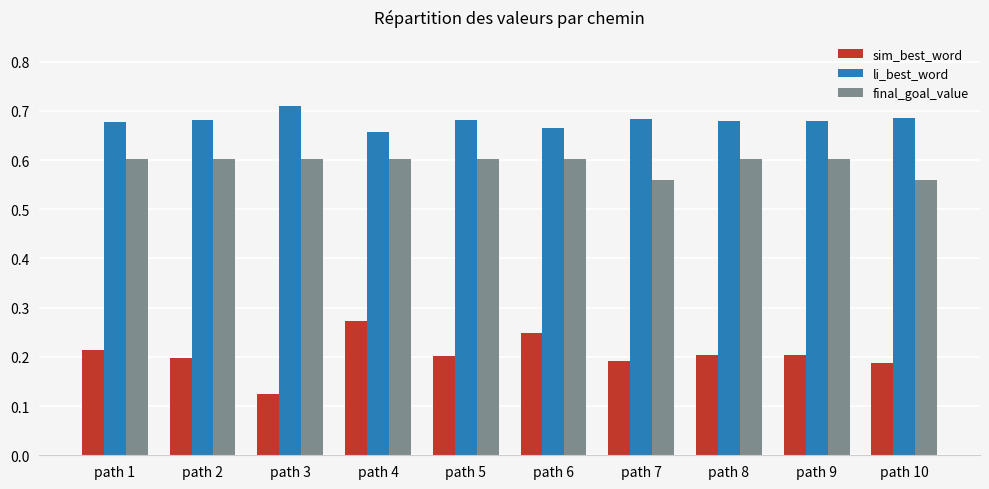

Which category has the lowest value across all series?

path 3